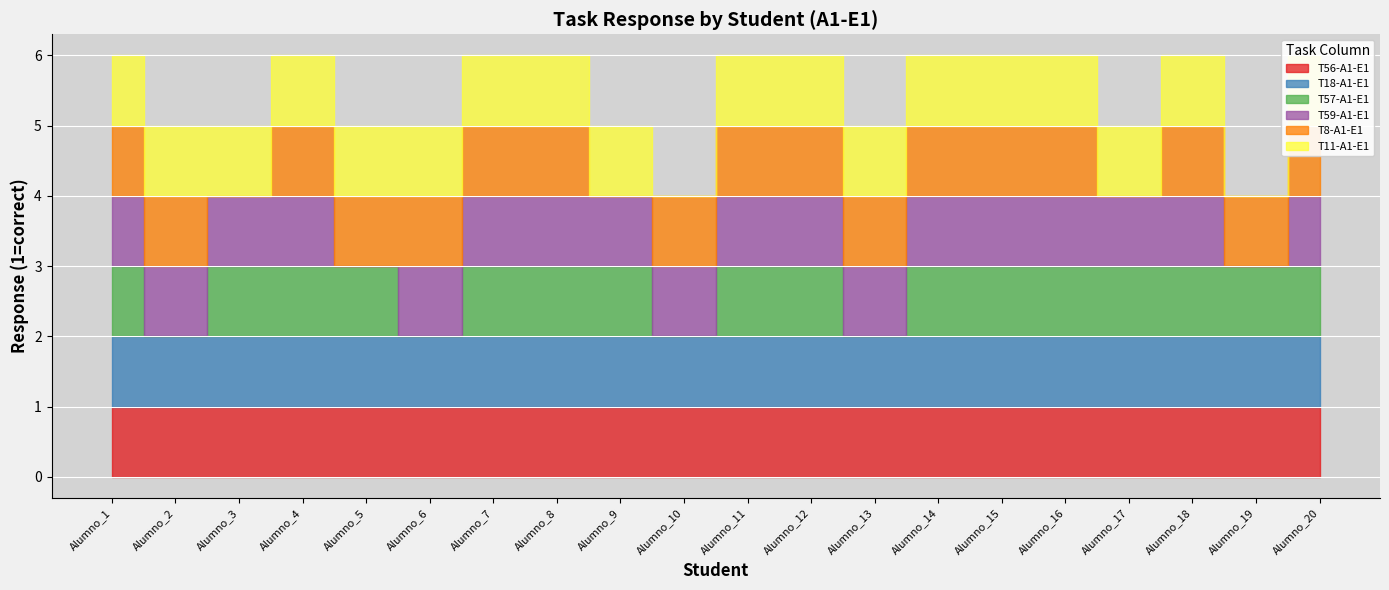

How many lines are shown in the chart?

6